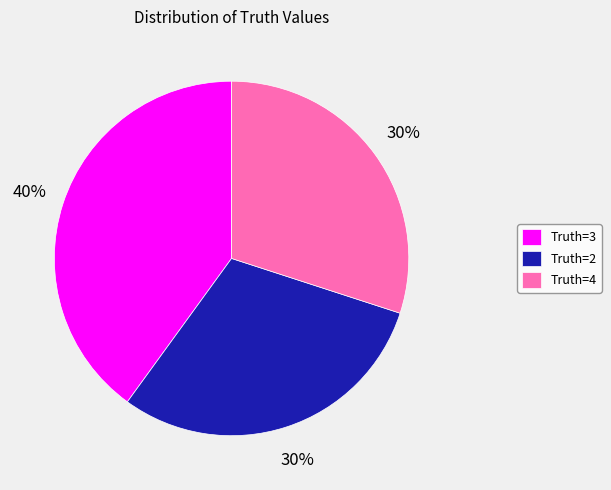

The Truth=4 slice represents 30% of the pie. True or false?

True